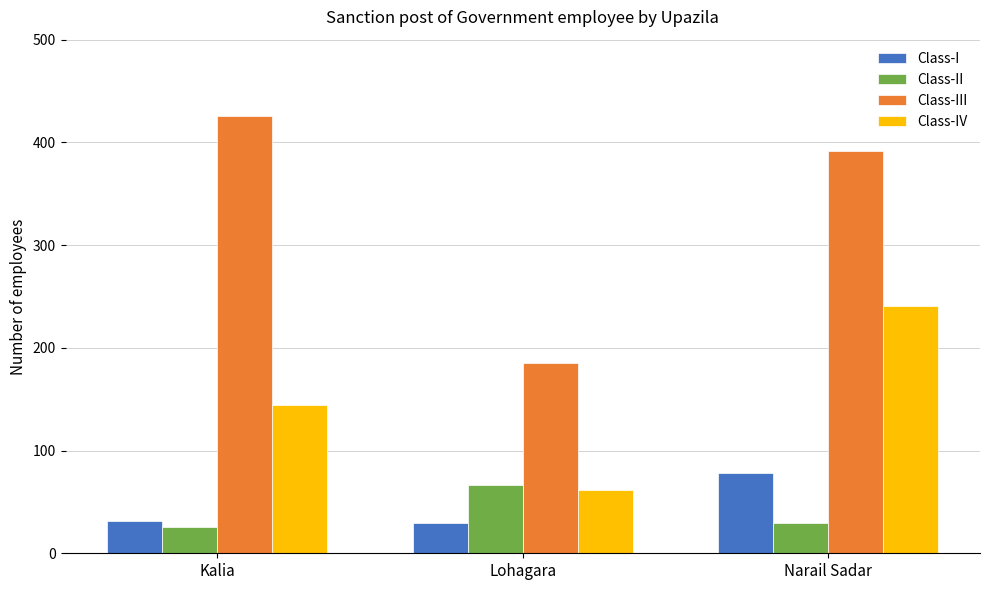

Are the bars horizontal?

No